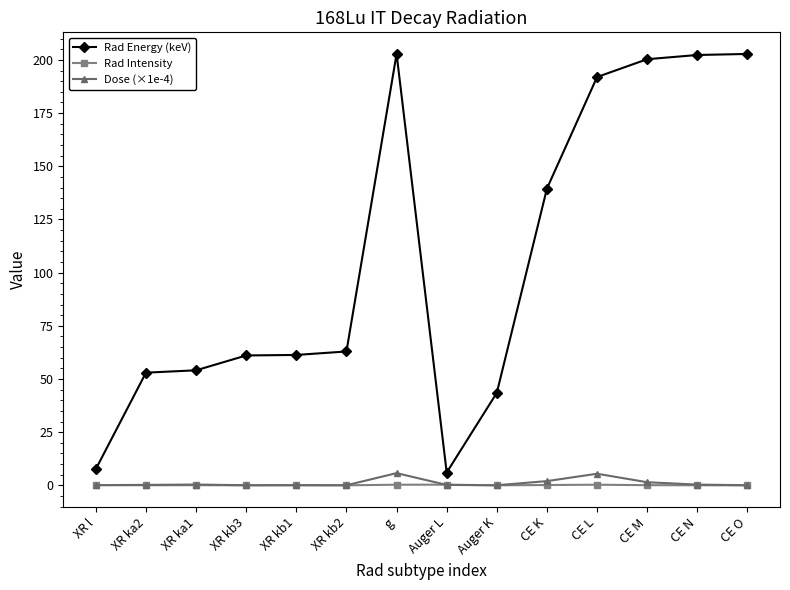

What is the maximum value shown in the chart?

202.8